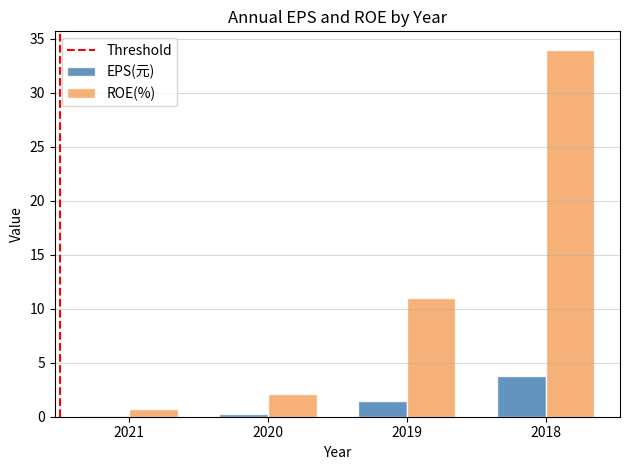

What is the sum of all ROE(%) values?

47.9